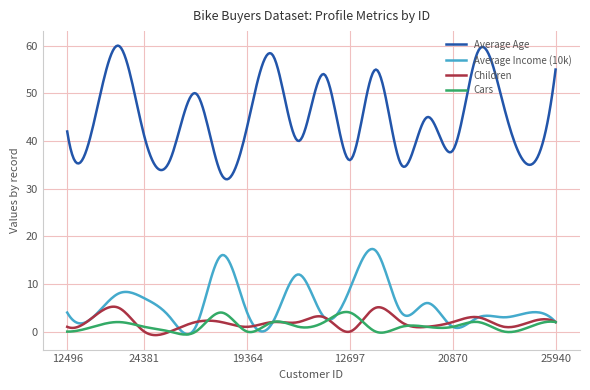

Which series has the largest range (max minus min)?

Average Age